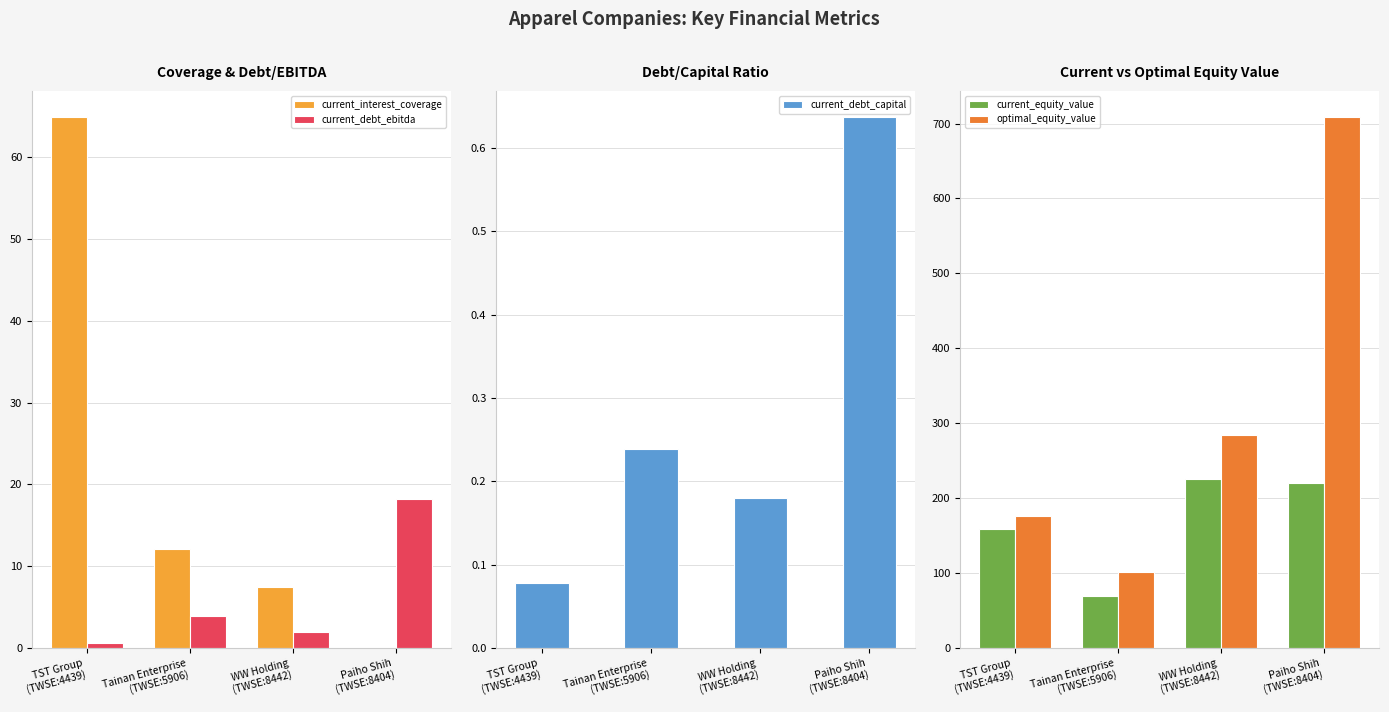

What is the average value of the current_interest_coverage series?

21.1